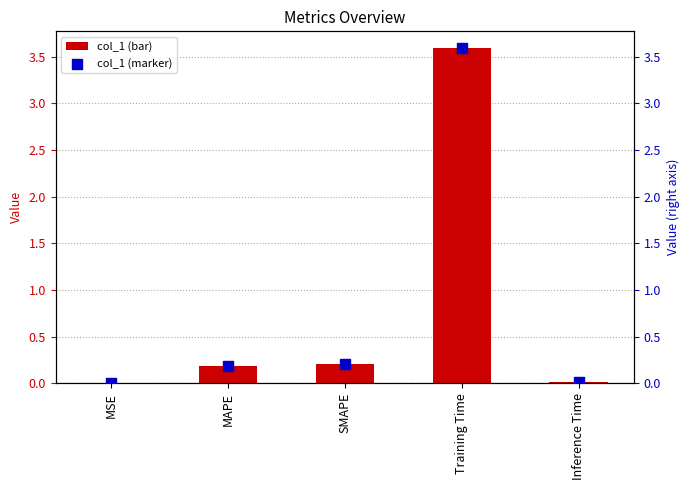

Which series contains the lowest Y value?

col_1